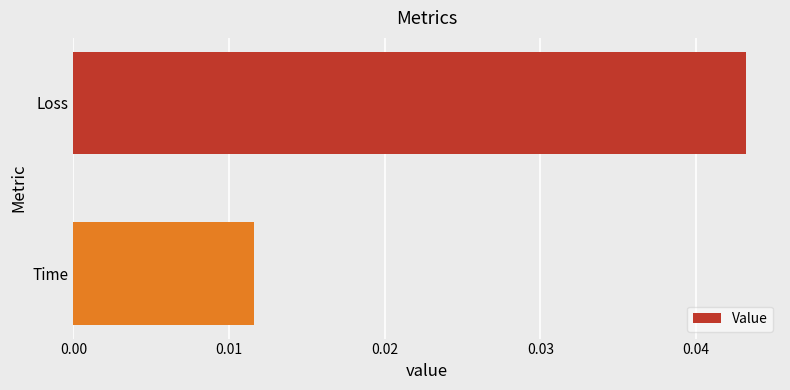

List the labels in order of value, largest first.

Loss, Time